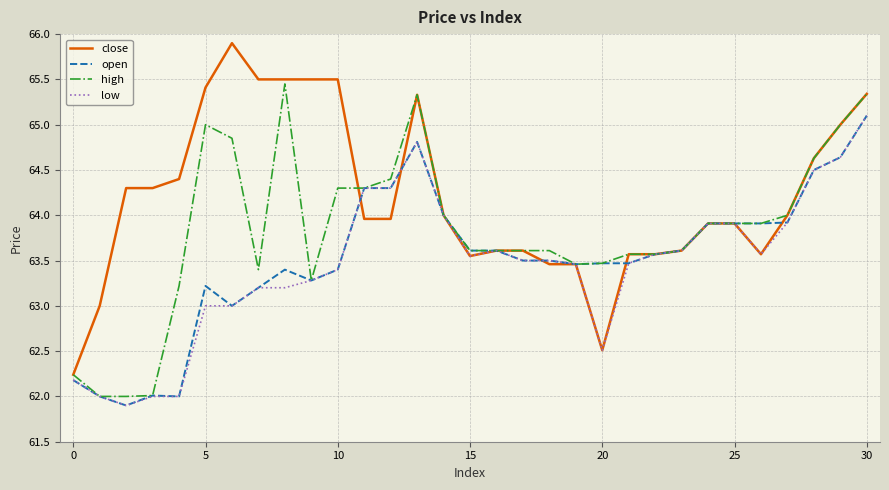

What is the smallest value displayed?

61.9